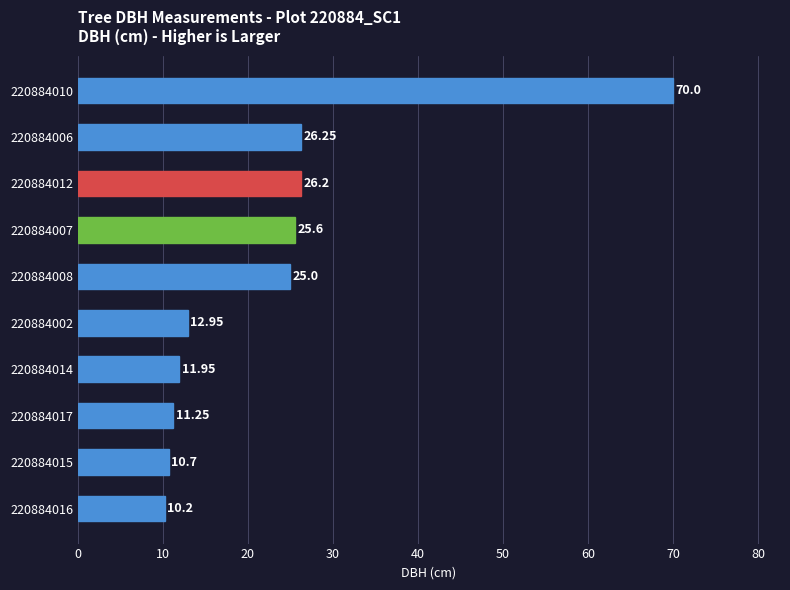

How many categories are shown in the chart?

10